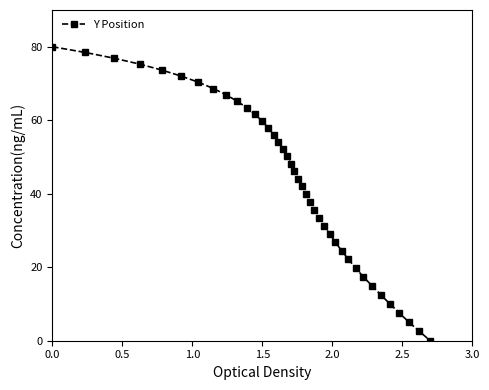

What is the difference between the maximum and minimum values?

80.0